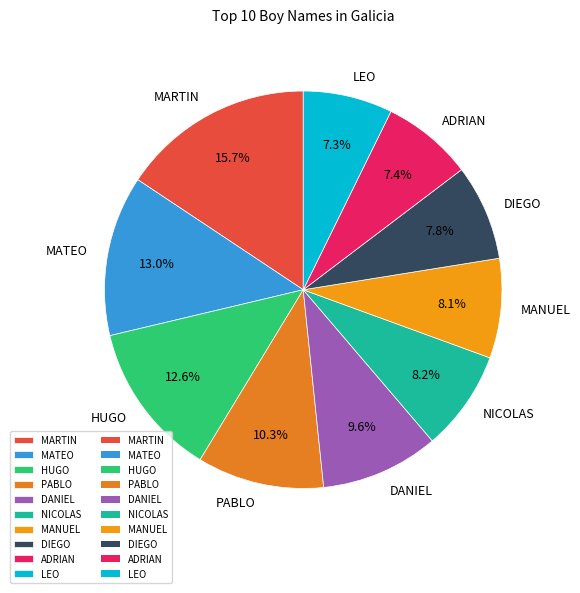

Does PABLO represent more than half of the total?

No